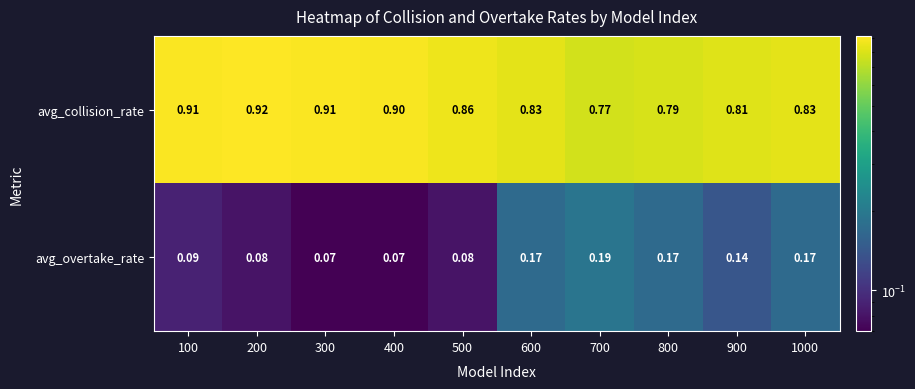

What is the total value across all series at 800?

1.0